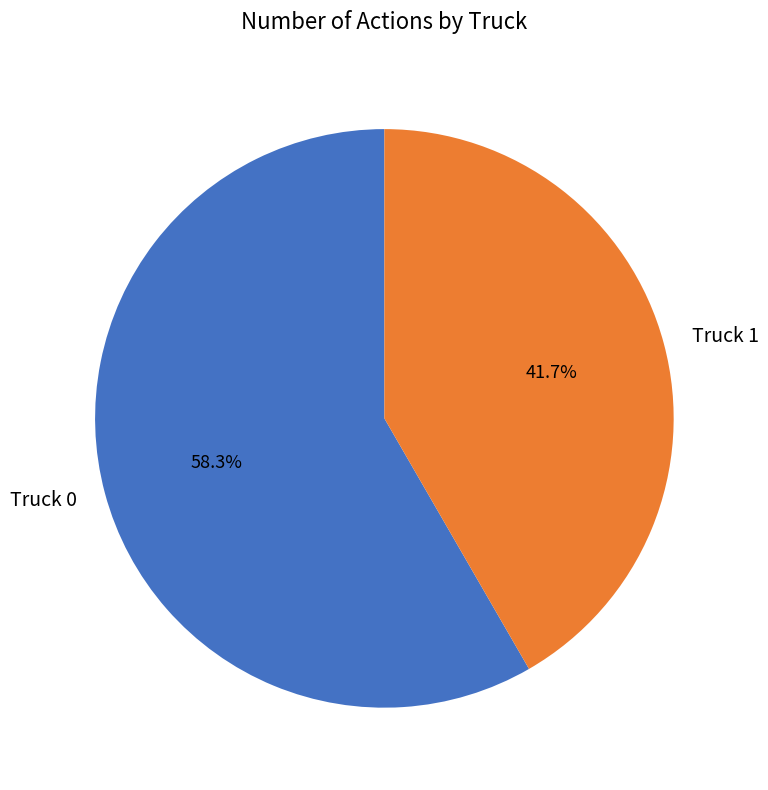

What is the majority slice?

Truck 0